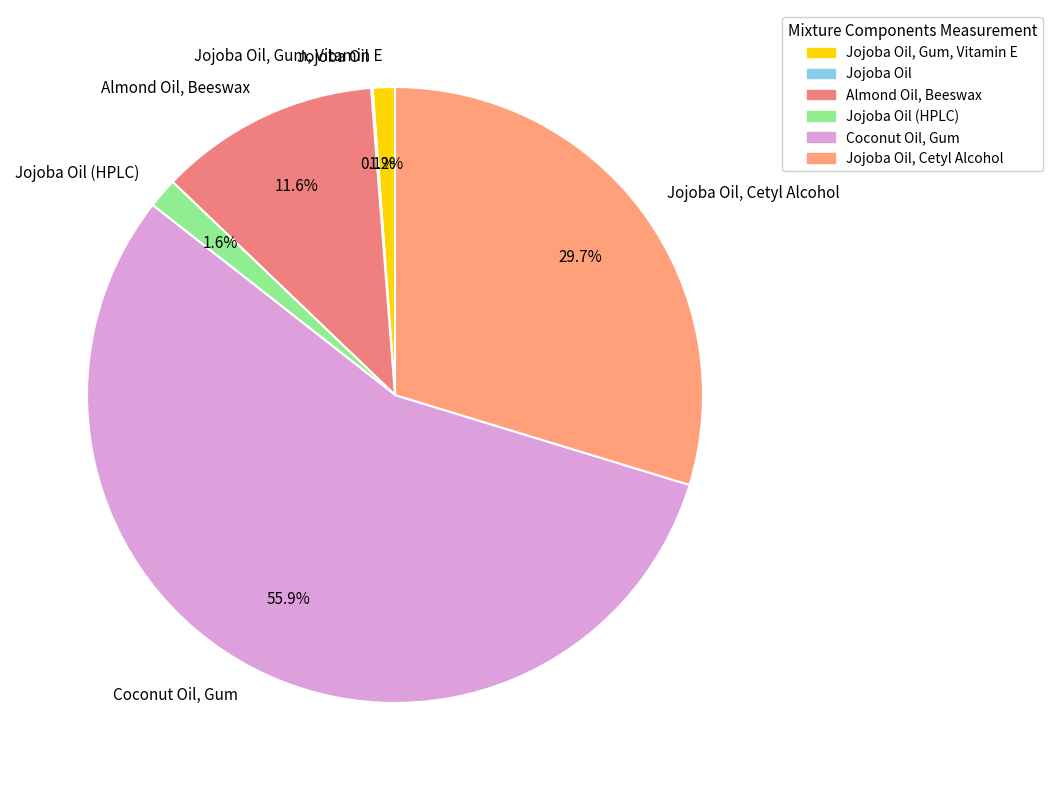

Does any single category account for the majority?

Yes